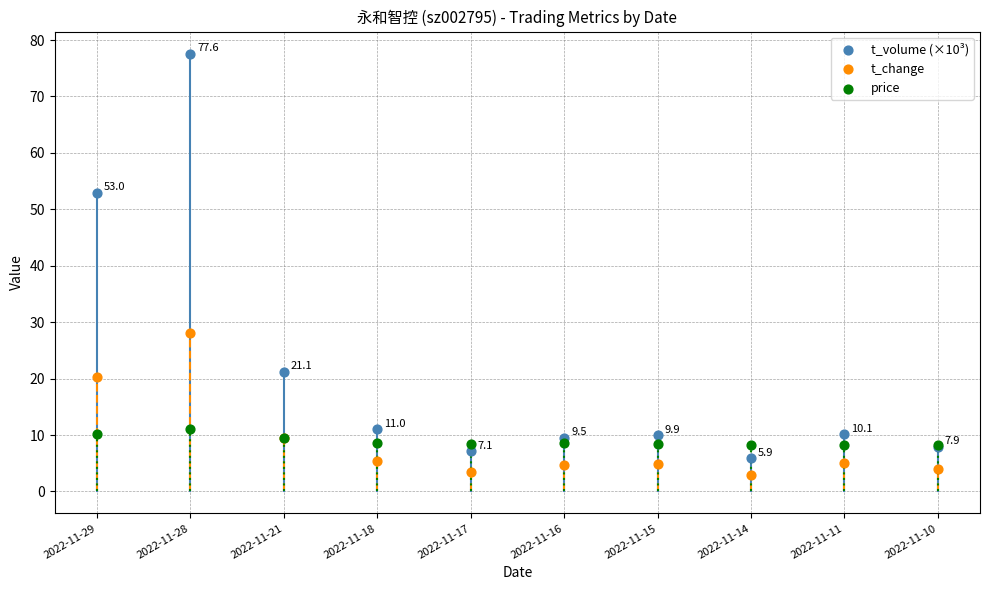

At which category is the sum across all series the highest?

2022-11-29